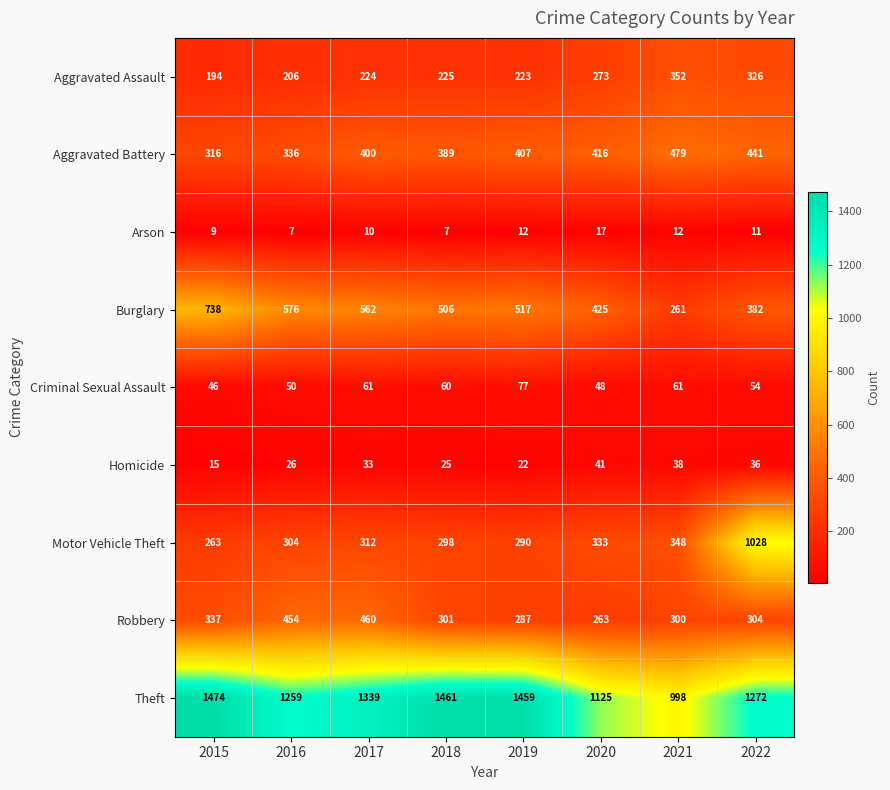

Which category has the lowest value in the Aggravated Battery series?

2015